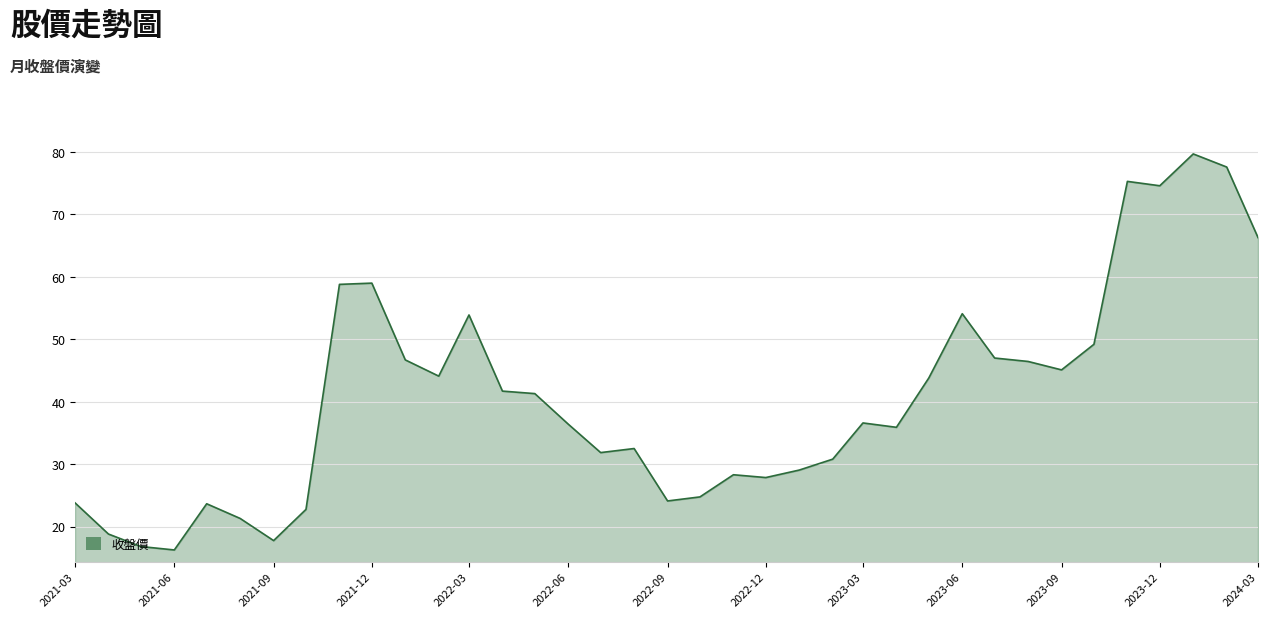

What is the maximum value shown in the chart?

79.7